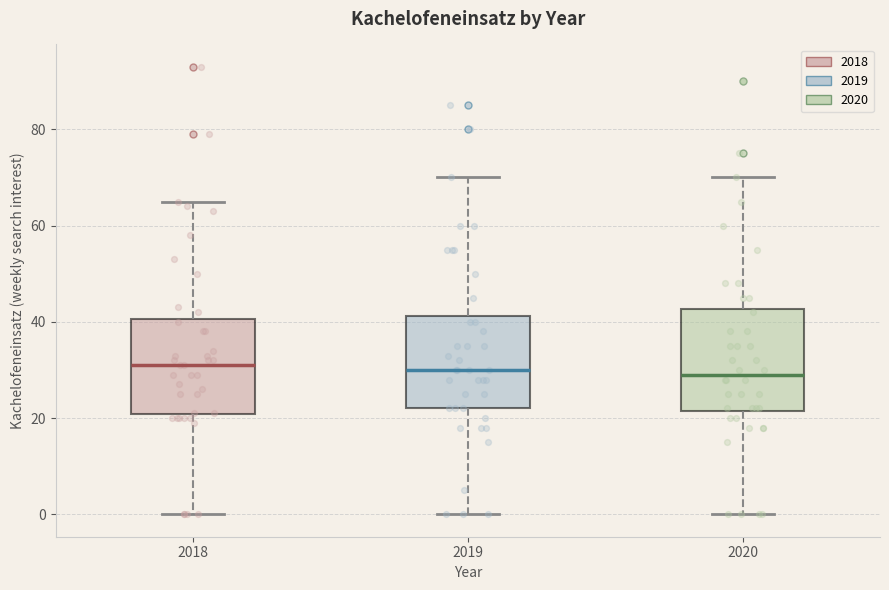

Where is the lower edge of the box at x = 2020 on the y-axis? The values are not printed on the chart, so give them approximately, as read against the axis.

22